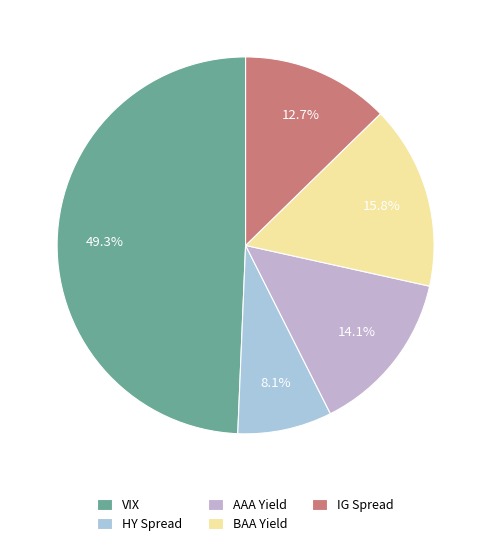

How many segments does this pie chart have?

5